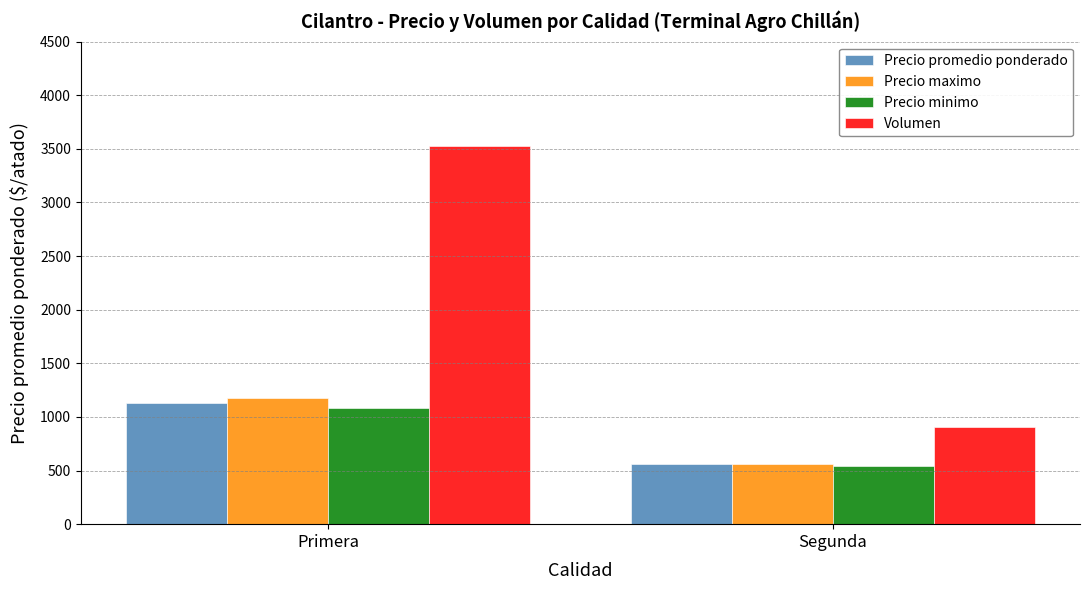

Which label corresponds to the largest value in the chart?

Primera